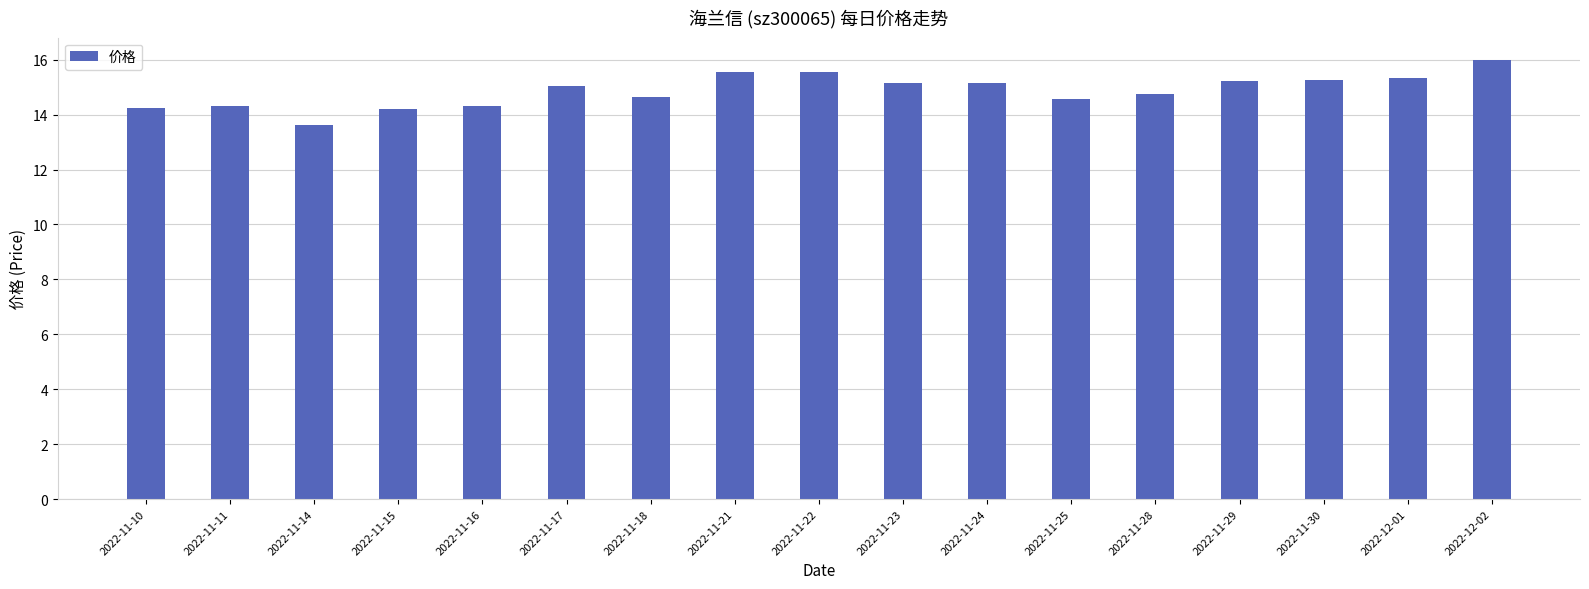

How many series are shown in this chart?

1